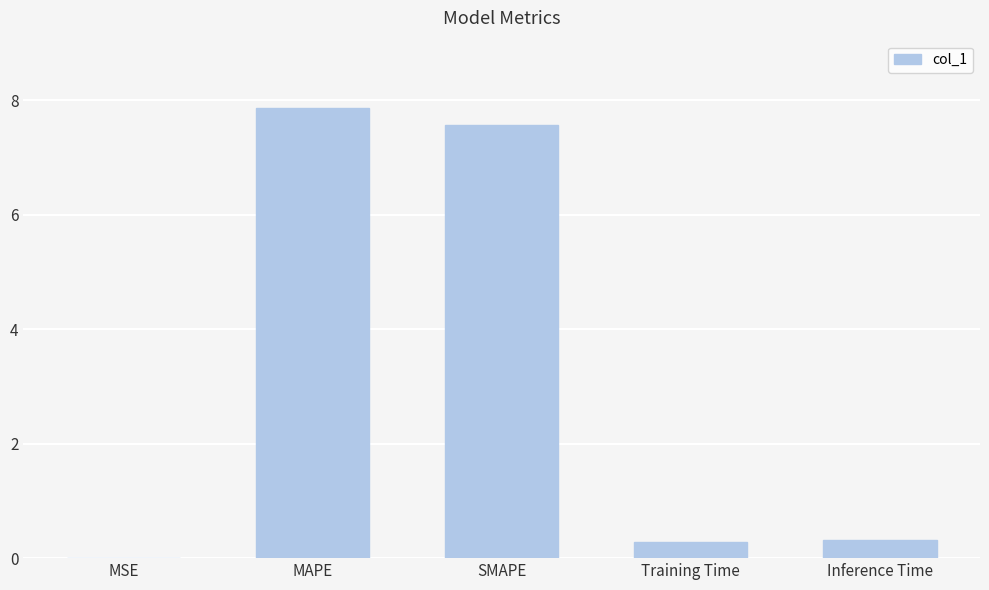

The chart shows a value of 7.6 at SMAPE. True or false?

True